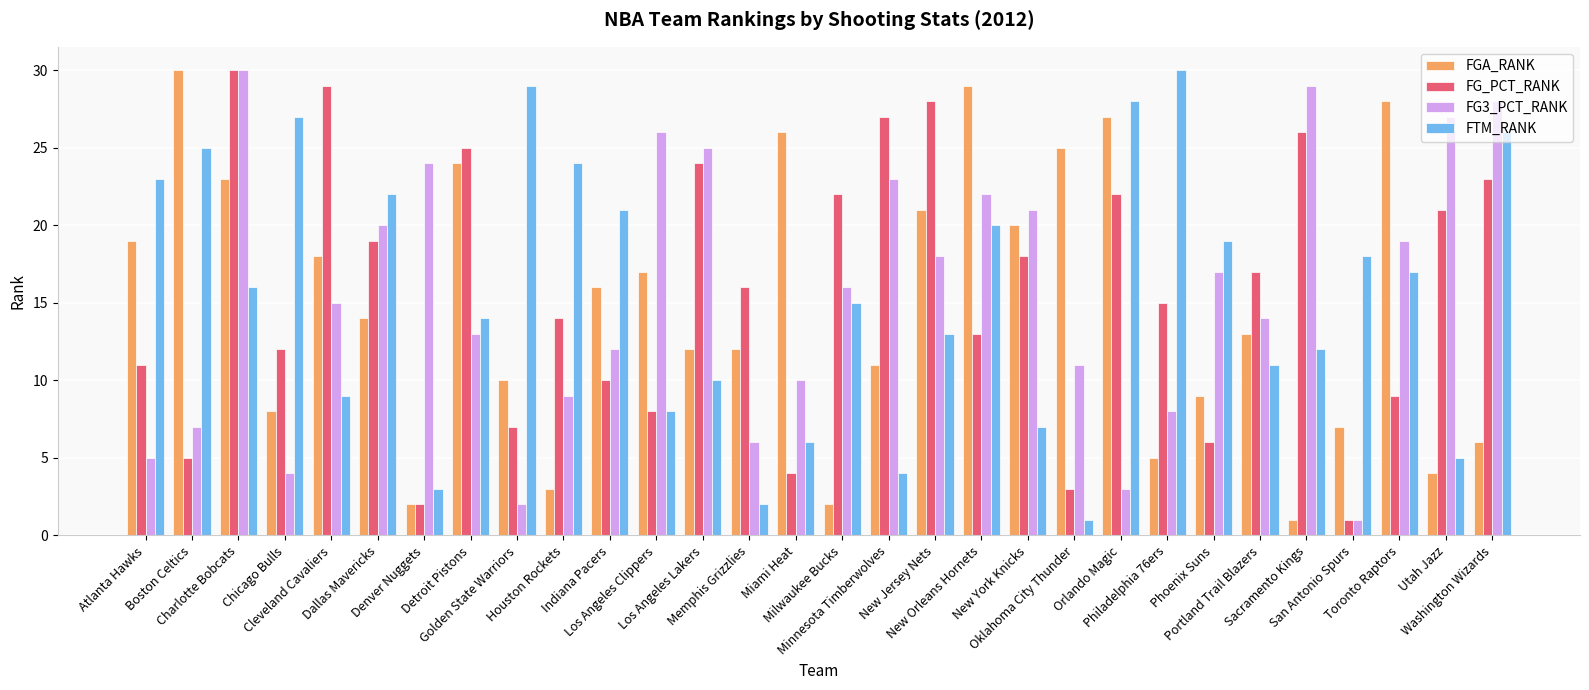

At Houston Rockets, list the series in order from smallest to largest.

FGA_RANK, FG3_PCT_RANK, FG_PCT_RANK, FTM_RANK